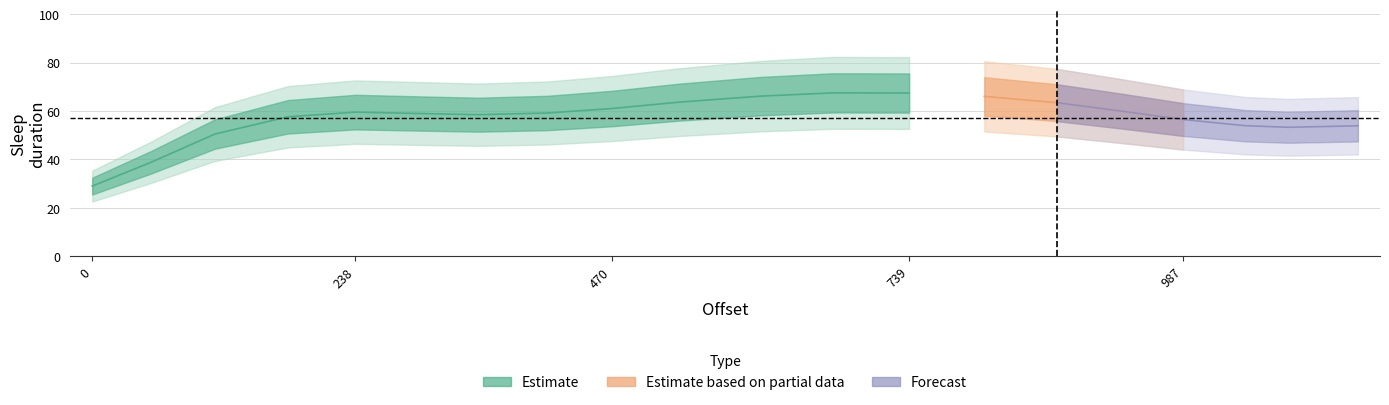

Between 238 and 807, which is larger?

807